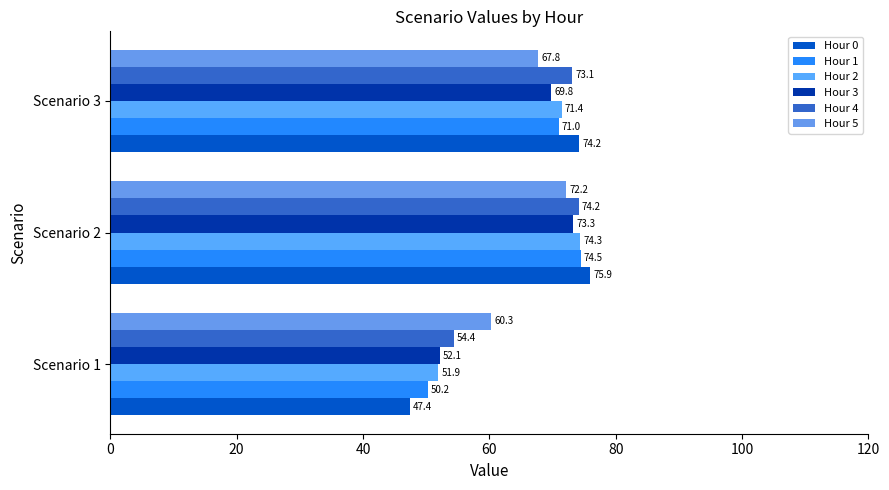

How many categories are shown in the chart?

3